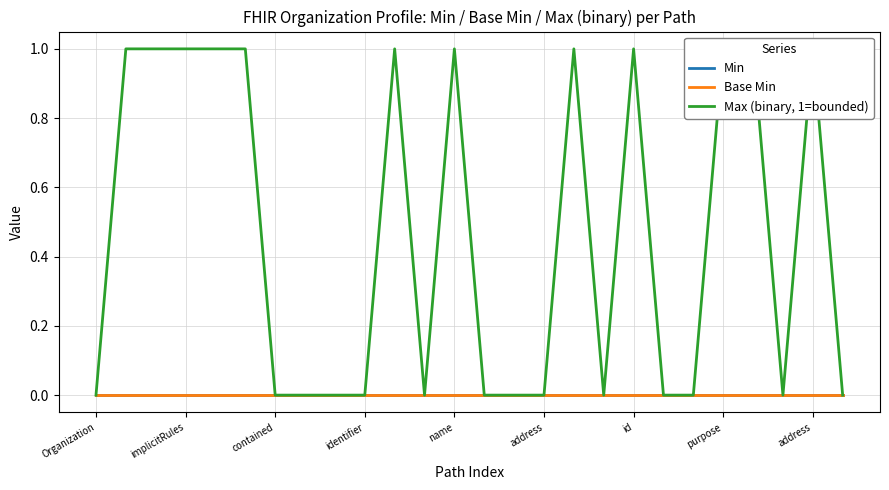

What are all the series names shown in the legend?

Min, Base Min, Max (binary, 1=bounded)